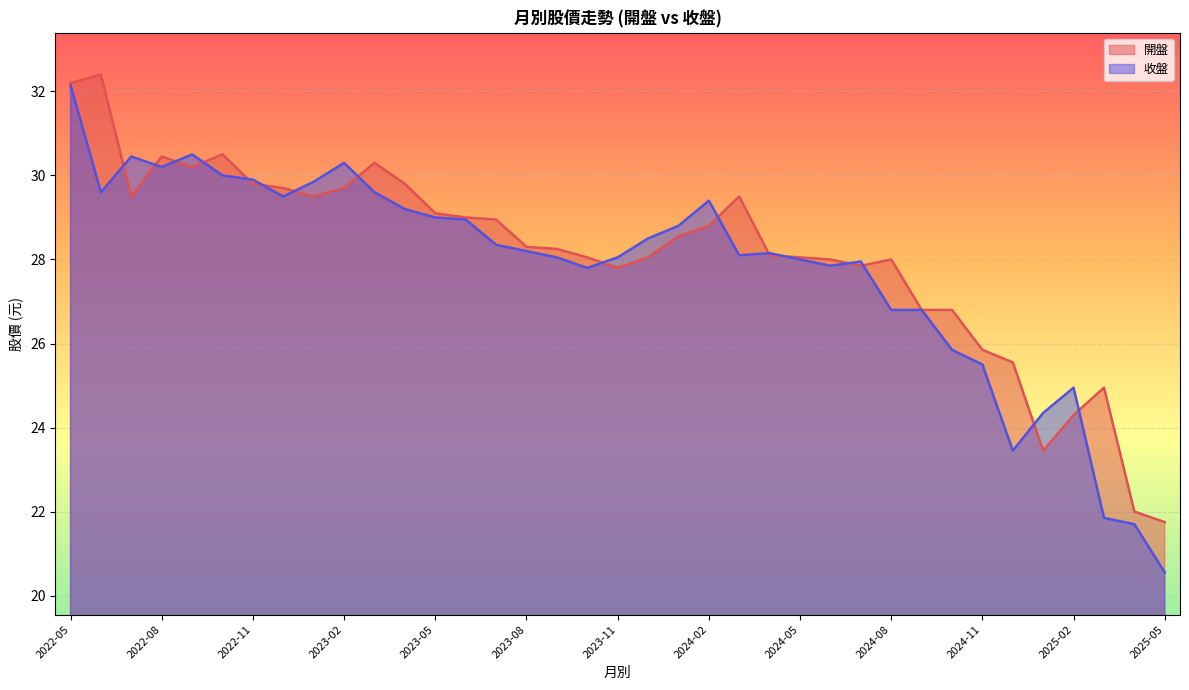

Read the 收盤 value at 2023-05.

29.0